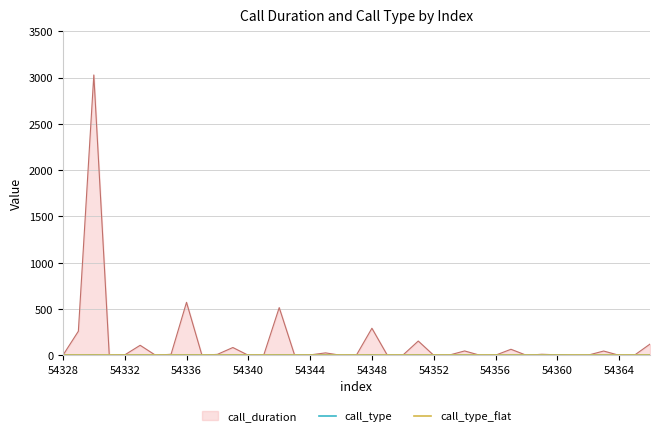

How many lines are shown in the chart?

3